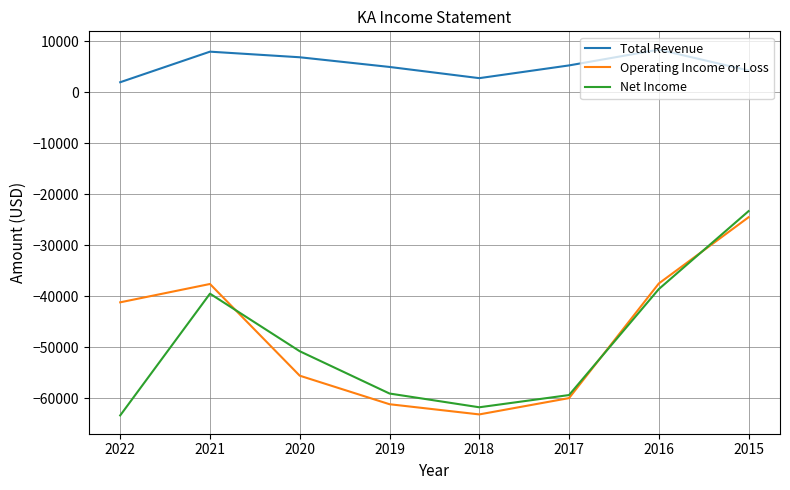

How many values in the Net Income series exceed -50800?

3